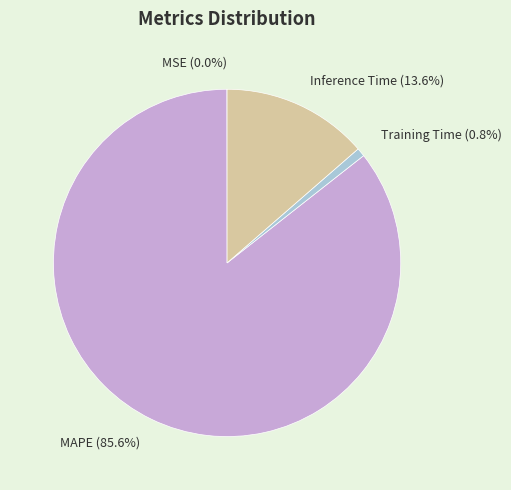

Which slice represents more than half of the pie?

MAPE